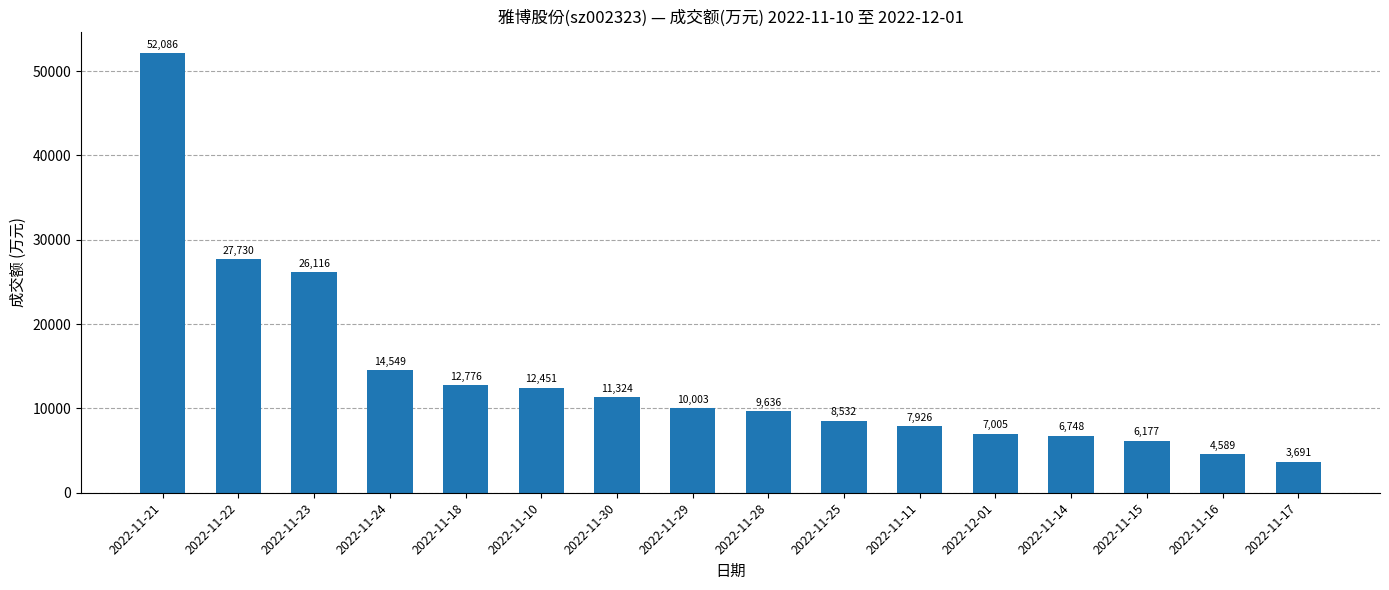

Rank the categories by value from lowest to highest.

2022-11-17, 2022-11-16, 2022-11-15, 2022-11-14, 2022-12-01, 2022-11-11, 2022-11-25, 2022-11-28, 2022-11-29, 2022-11-30, 2022-11-10, 2022-11-18, 2022-11-24, 2022-11-23, 2022-11-22, 2022-11-21